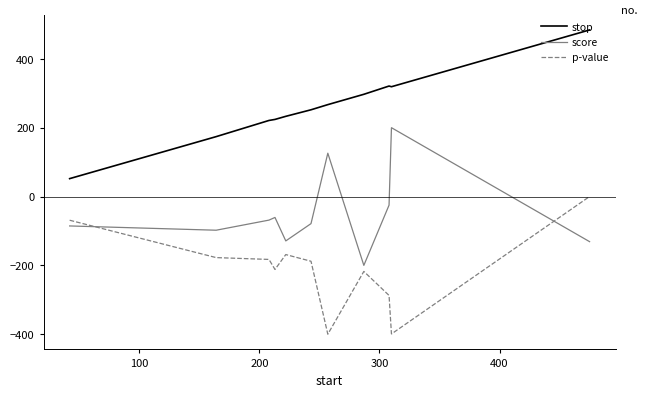

True or false: p-value and score cross at least once.

True